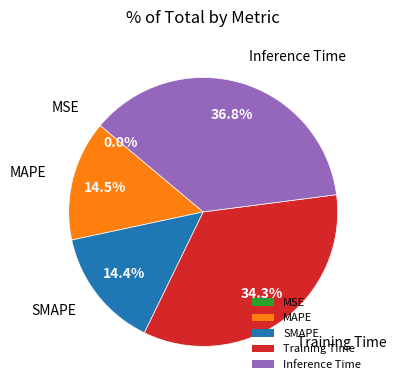

What portion of the pie excludes MAPE?

85.5%